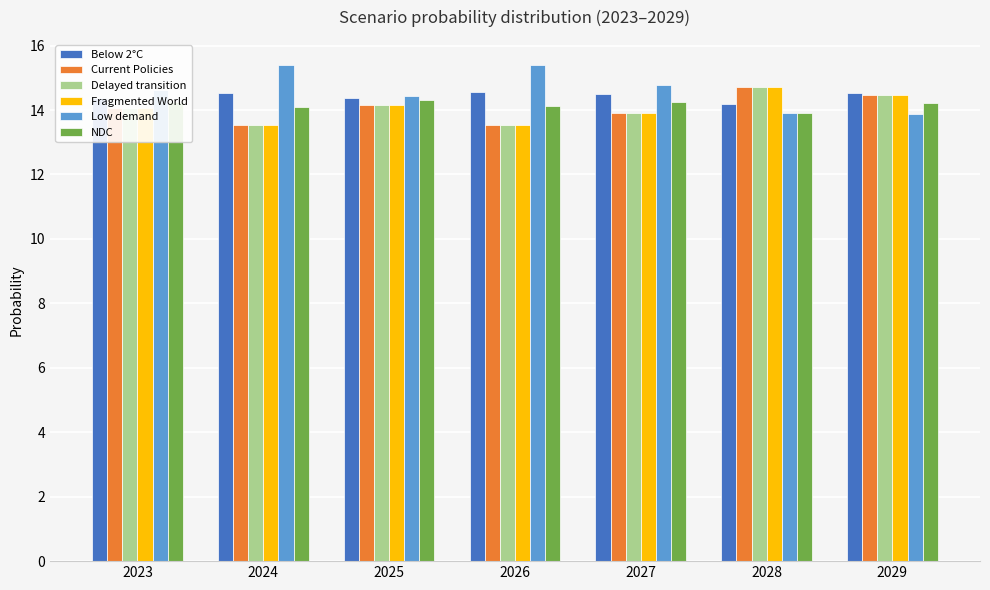

Count the Low demand values in the range 13 to 15.

5